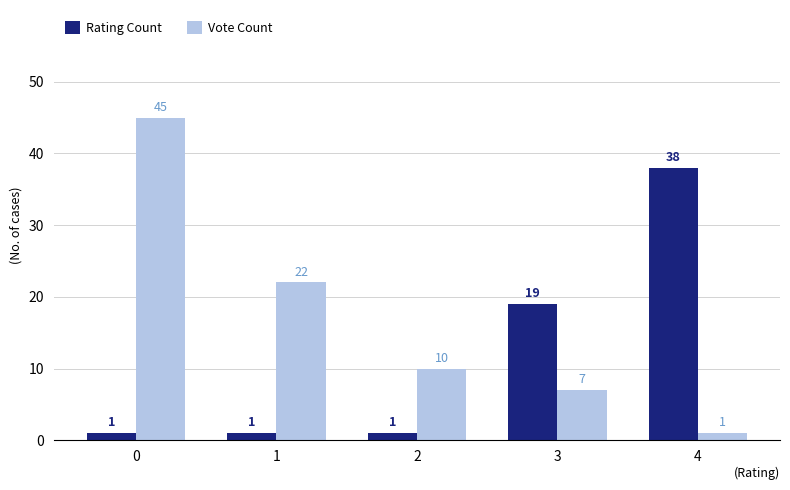

What is the average value of the Rating Count series?

12